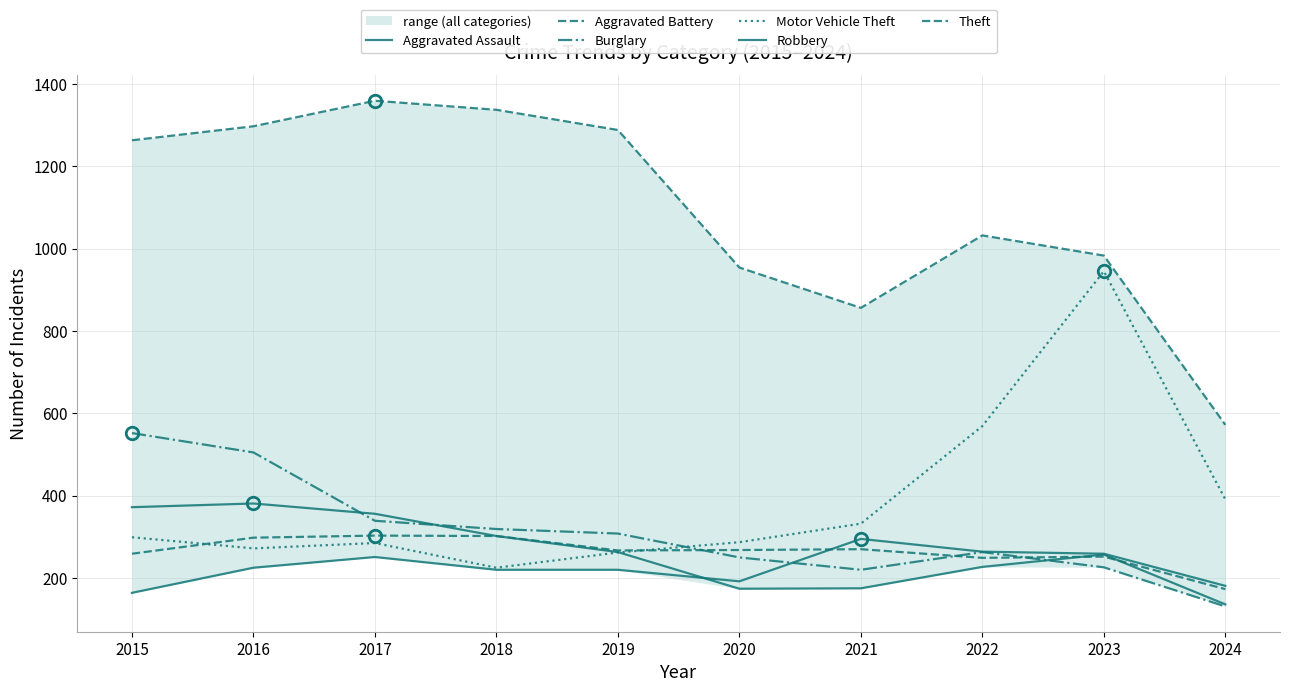

The Aggravated Assault series shows 220 at 2018. True or false?

True